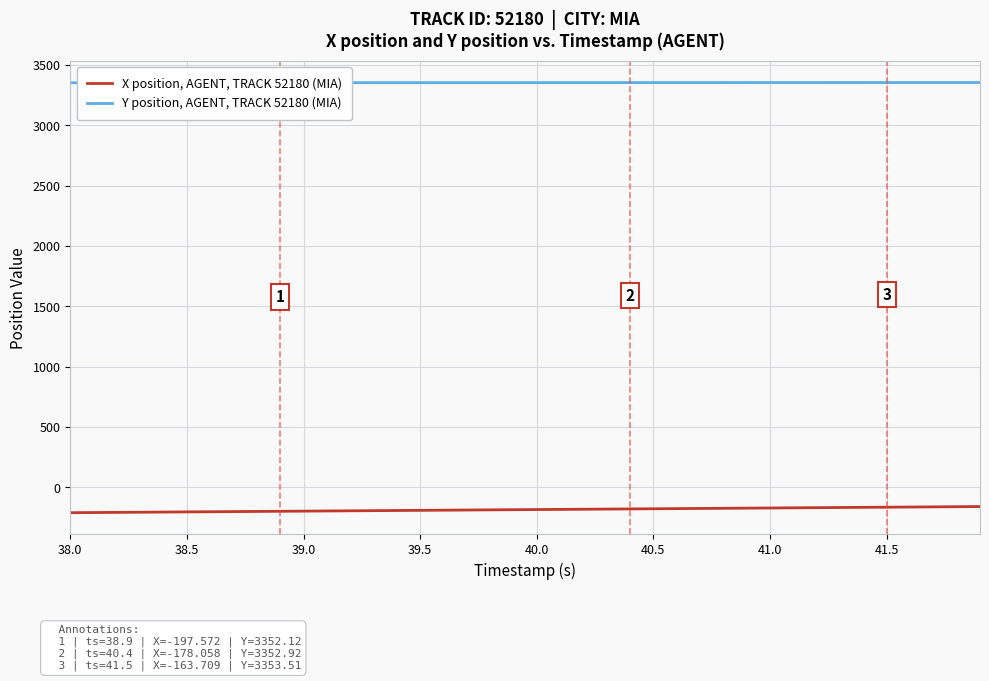

What is the difference between the maximum and minimum values in the Y position, AGENT, TRACK 52180 (MIA) series?

2.1